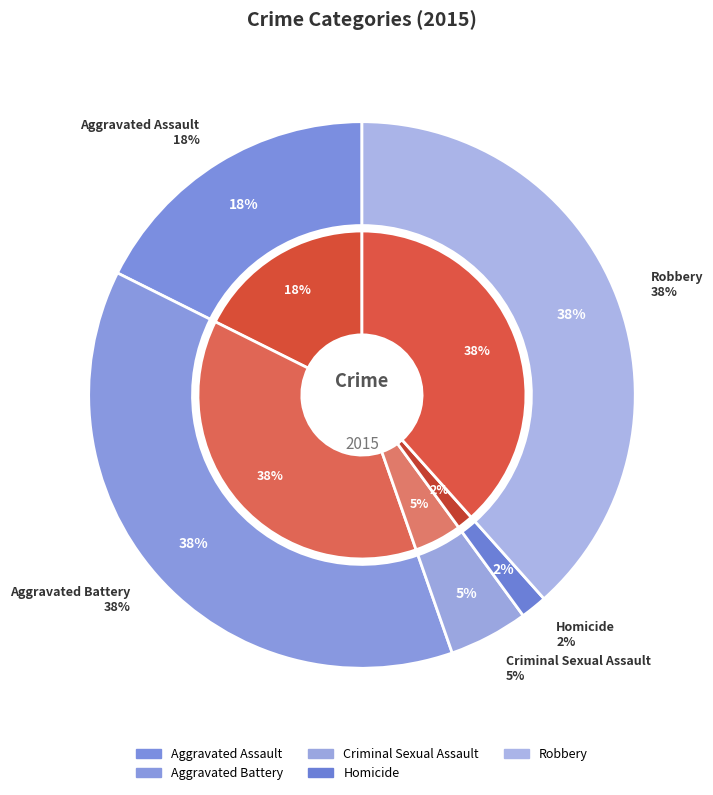

True or false: Robbery accounts for 38% of the total.

True